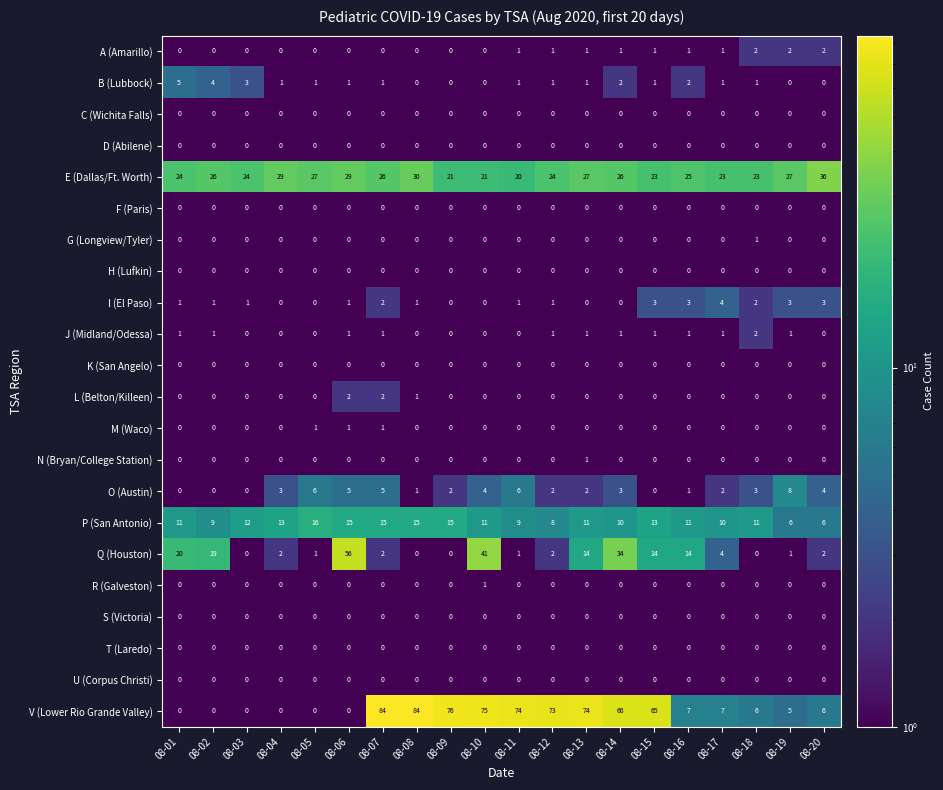

What is the sum of the P (San Antonio) values at 08-17 and 08-08?

25